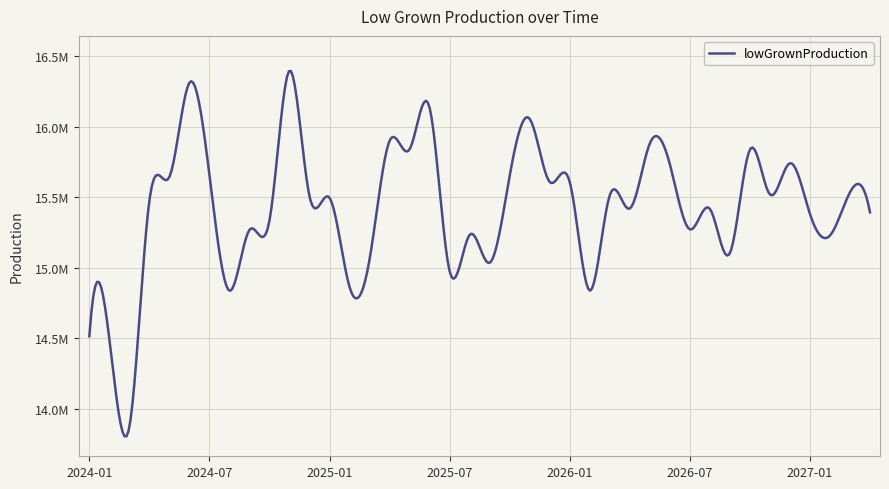

Does the chart display data point markers on the line(s)?

No